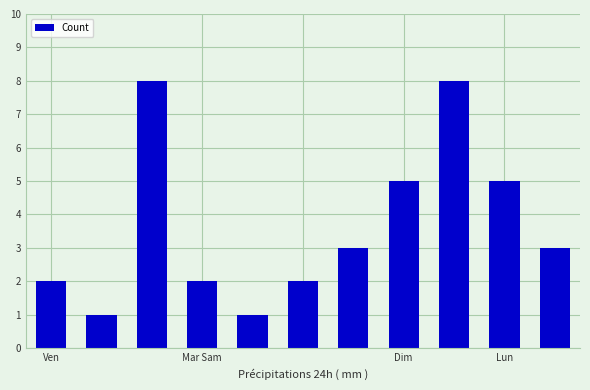

What is the value of the 8th bar from the left?

5